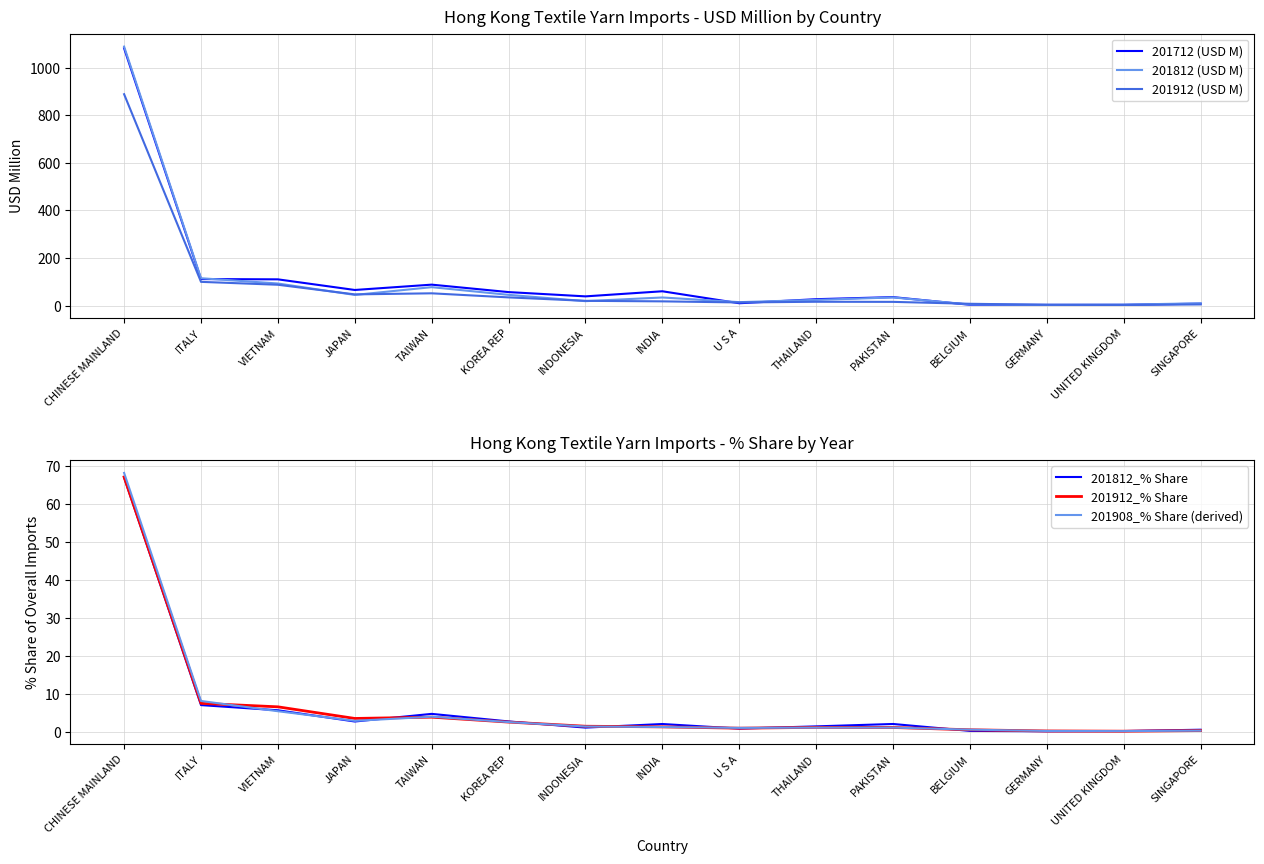

Which series has the largest range (max minus min)?

201812 (USD M)